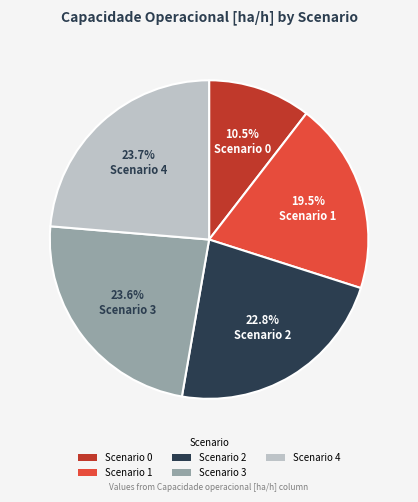

Does any single category account for the majority?

No